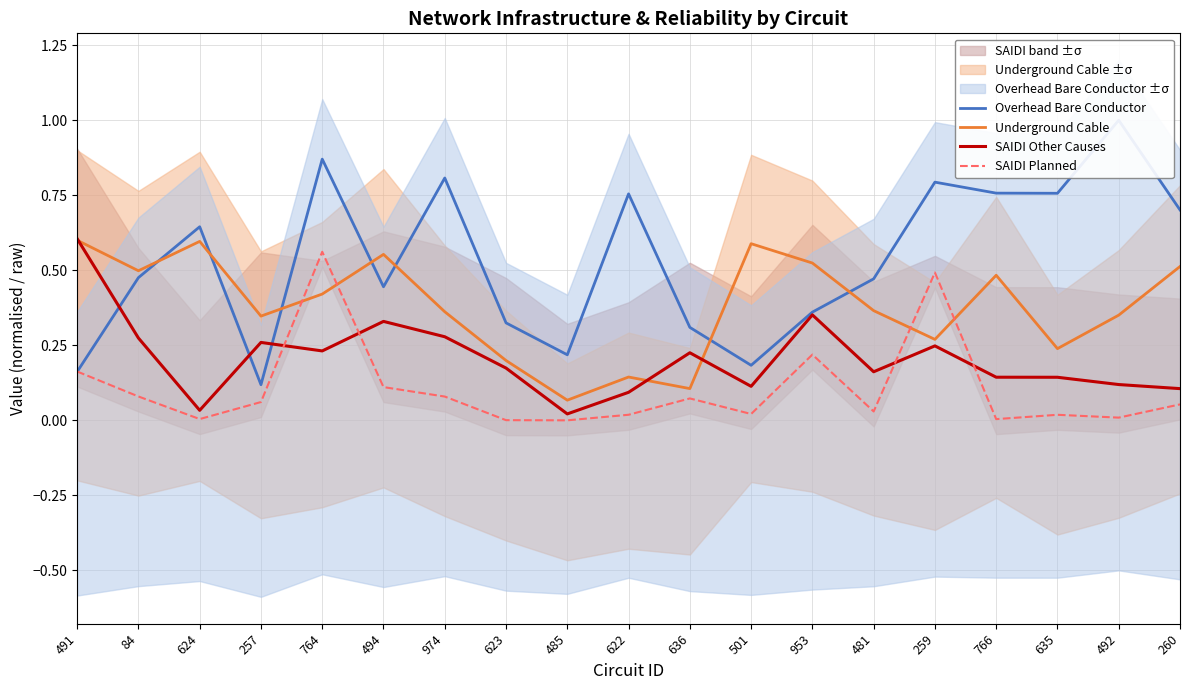

Reading left to right, what are all the values shown in this chart?

Overhead Bare Conductor: 491=0.2	84=0.5	624=0.6	257=0.1	764=0.9	494=0.4	974=0.8	623=0.3	485=0.2	622=0.8	636=0.3	501=0.2	953=0.4	481=0.5	259=0.8	766=0.8	635=0.8	492=1.0	260=0.7
Underground Cable: 491=0.6	84=0.5	624=0.6	257=0.3	764=0.4	494=0.6	974=0.4	623=0.2	485=0.1	622=0.1	636=0.1	501=0.6	953=0.5	481=0.4	259=0.3	766=0.5	635=0.2	492=0.4	260=0.5
SAIDI Other Causes: 491=0.6	84=0.3	624=0.0	257=0.3	764=0.2	494=0.3	974=0.3	623=0.2	485=0.0	622=0.1	636=0.2	501=0.1	953=0.4	481=0.2	259=0.2	766=0.1	635=0.1	492=0.1	260=0.1
SAIDI Planned: 491=0.2	84=0.1	624=0.0	257=0.1	764=0.6	494=0.1	974=0.1	623=0.0	485=0.0	622=0.0	636=0.1	501=0.0	953=0.2	481=0.0	259=0.5	766=0.0	635=0.0	492=0.0	260=0.1